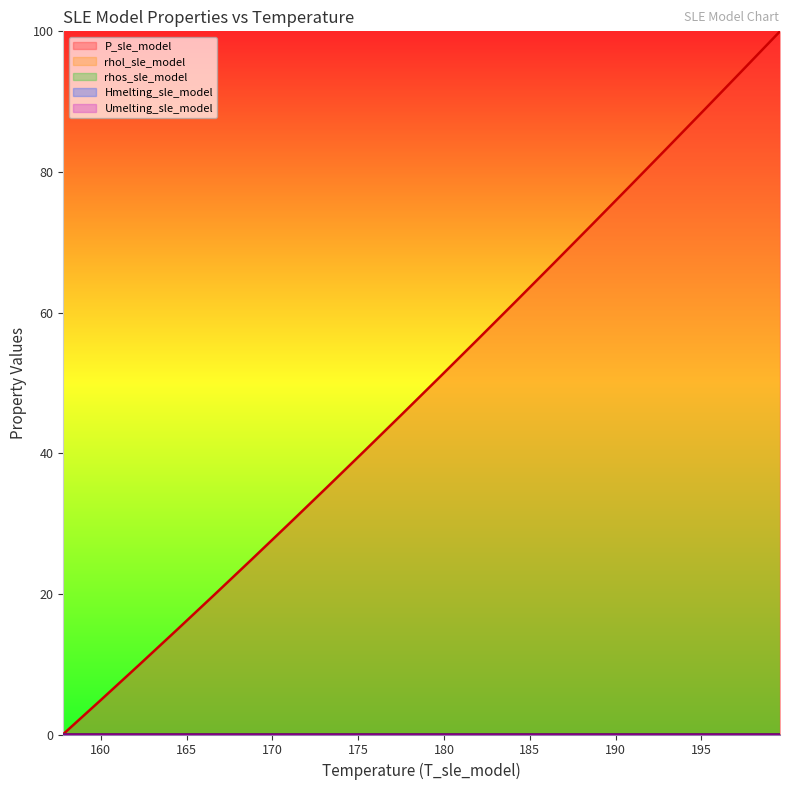

Reading left to right, transcribe all the data shown in this chart.

P_sle_model: 157.8188467064593=0.1	160.0169377261289=4.9	162.2150287457984=9.8	164.413119765468=14.8	166.6112107851376=19.9	168.8093018048071=24.9	171.0073928244767=30.0	173.2054838441463=35.2	175.4035748638159=40.4	177.6016658834854=45.7	179.799756903155=50.9	181.9978479228245=56.3	184.1959389424941=61.6	186.3940299621637=67.0	188.5921209818332=72.4	190.7902120015028=77.9	192.9883030211724=83.4	195.1863940408419=88.9	197.3844850605115=94.4	199.5825760801811=100.0
rhol_sle_model: 157.8188467064593=0.0	160.0169377261289=0.0	162.2150287457984=0.0	164.413119765468=0.0	166.6112107851376=0.0	168.8093018048071=0.0	171.0073928244767=0.0	173.2054838441463=0.0	175.4035748638159=0.0	177.6016658834854=0.0	179.799756903155=0.0	181.9978479228245=0.0	184.1959389424941=0.0	186.3940299621637=0.0	188.5921209818332=0.0	190.7902120015028=0.0	192.9883030211724=0.0	195.1863940408419=0.0	197.3844850605115=0.0	199.5825760801811=0.0
rhos_sle_model: 157.8188467064593=0.0	160.0169377261289=0.0	162.2150287457984=0.0	164.413119765468=0.0	166.6112107851376=0.0	168.8093018048071=0.0	171.0073928244767=0.0	173.2054838441463=0.0	175.4035748638159=0.0	177.6016658834854=0.0	179.799756903155=0.0	181.9978479228245=0.0	184.1959389424941=0.0	186.3940299621637=0.0	188.5921209818332=0.0	190.7902120015028=0.0	192.9883030211724=0.0	195.1863940408419=0.0	197.3844850605115=0.0	199.5825760801811=0.0
Hmelting_sle_model: 157.8188467064593=0.0	160.0169377261289=0.0	162.2150287457984=0.0	164.413119765468=0.0	166.6112107851376=0.0	168.8093018048071=0.0	171.0073928244767=0.0	173.2054838441463=0.0	175.4035748638159=0.0	177.6016658834854=0.0	179.799756903155=0.0	181.9978479228245=0.0	184.1959389424941=0.0	186.3940299621637=0.0	188.5921209818332=0.0	190.7902120015028=0.0	192.9883030211724=0.0	195.1863940408419=0.0	197.3844850605115=0.0	199.5825760801811=0.0
Umelting_sle_model: 157.8188467064593=0.0	160.0169377261289=0.0	162.2150287457984=0.0	164.413119765468=0.0	166.6112107851376=0.0	168.8093018048071=0.0	171.0073928244767=0.0	173.2054838441463=0.0	175.4035748638159=0.0	177.6016658834854=0.0	179.799756903155=0.0	181.9978479228245=0.0	184.1959389424941=0.0	186.3940299621637=0.0	188.5921209818332=0.0	190.7902120015028=0.0	192.9883030211724=0.0	195.1863940408419=0.0	197.3844850605115=0.0	199.5825760801811=0.0